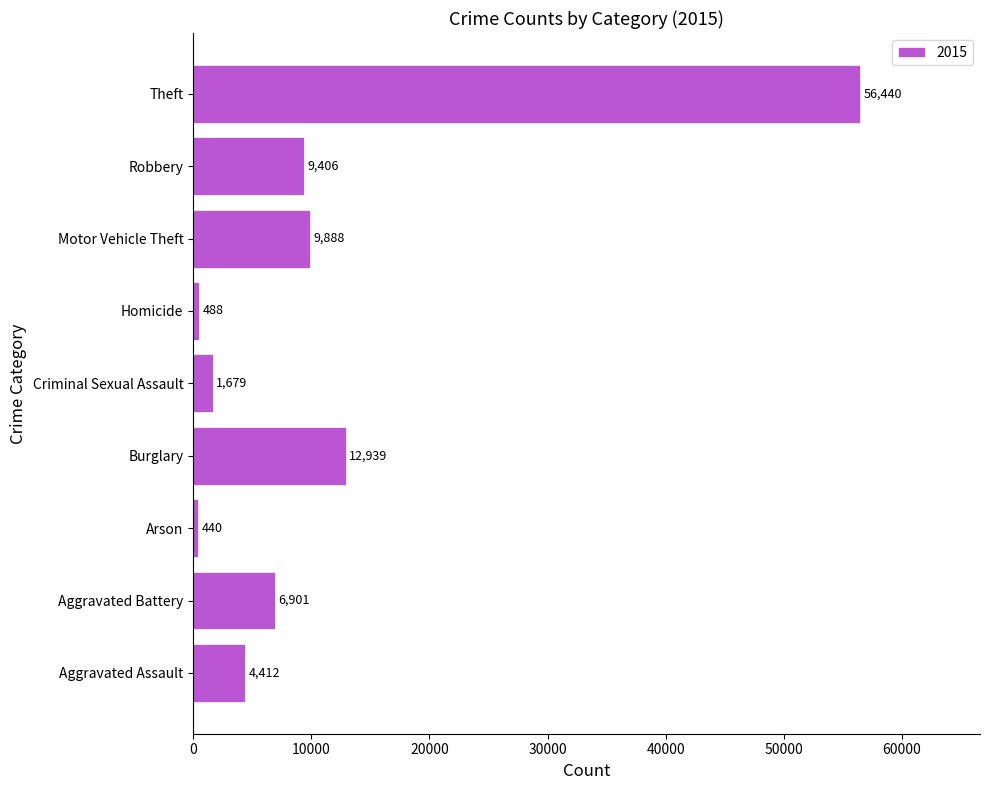

Reading top to bottom, extract all data points from this chart.

Theft=56440	Robbery=9406	Motor Vehicle Theft=9888	Homicide=488	Criminal Sexual Assault=1679	Burglary=12939	Arson=440	Aggravated Battery=6901	Aggravated Assault=4412